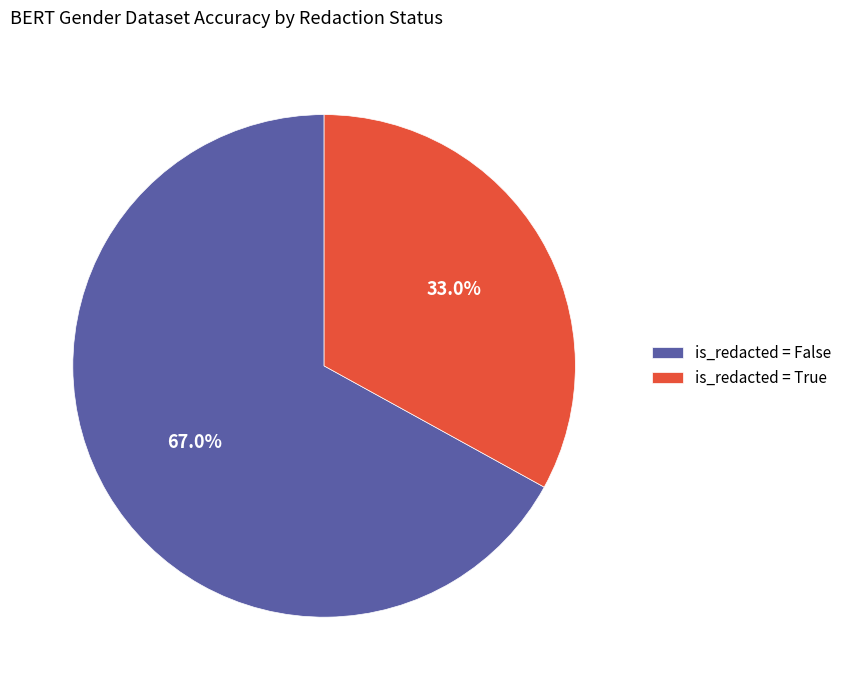

Does any single category account for the majority?

Yes